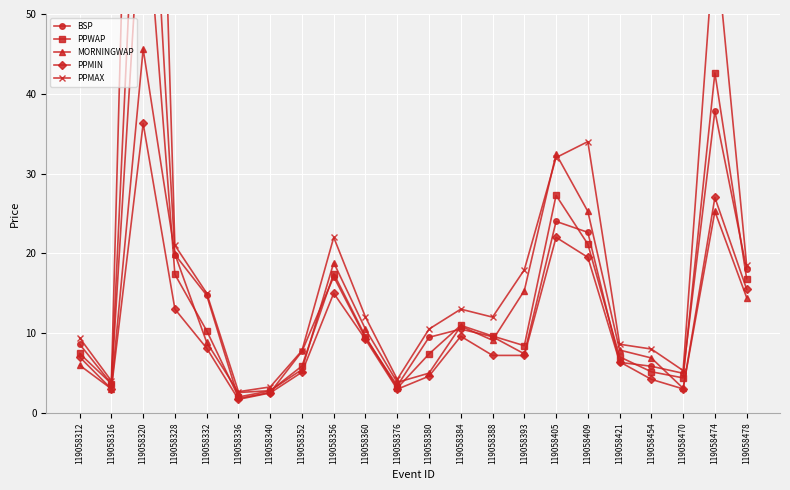

At which label does PPMAX first exceed 12?

119058320